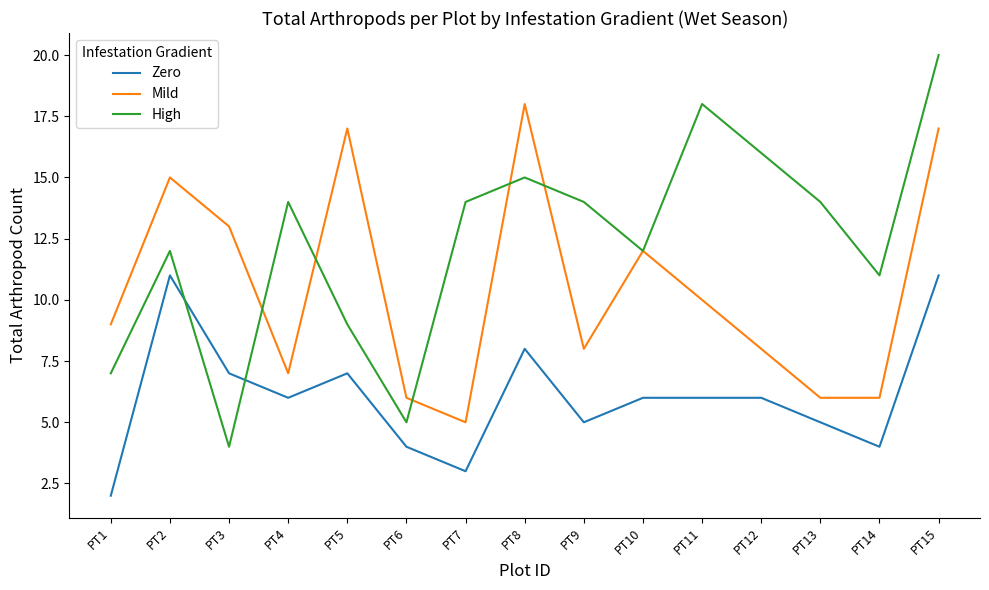

Which series changed the most between PT1 and PT9?

High